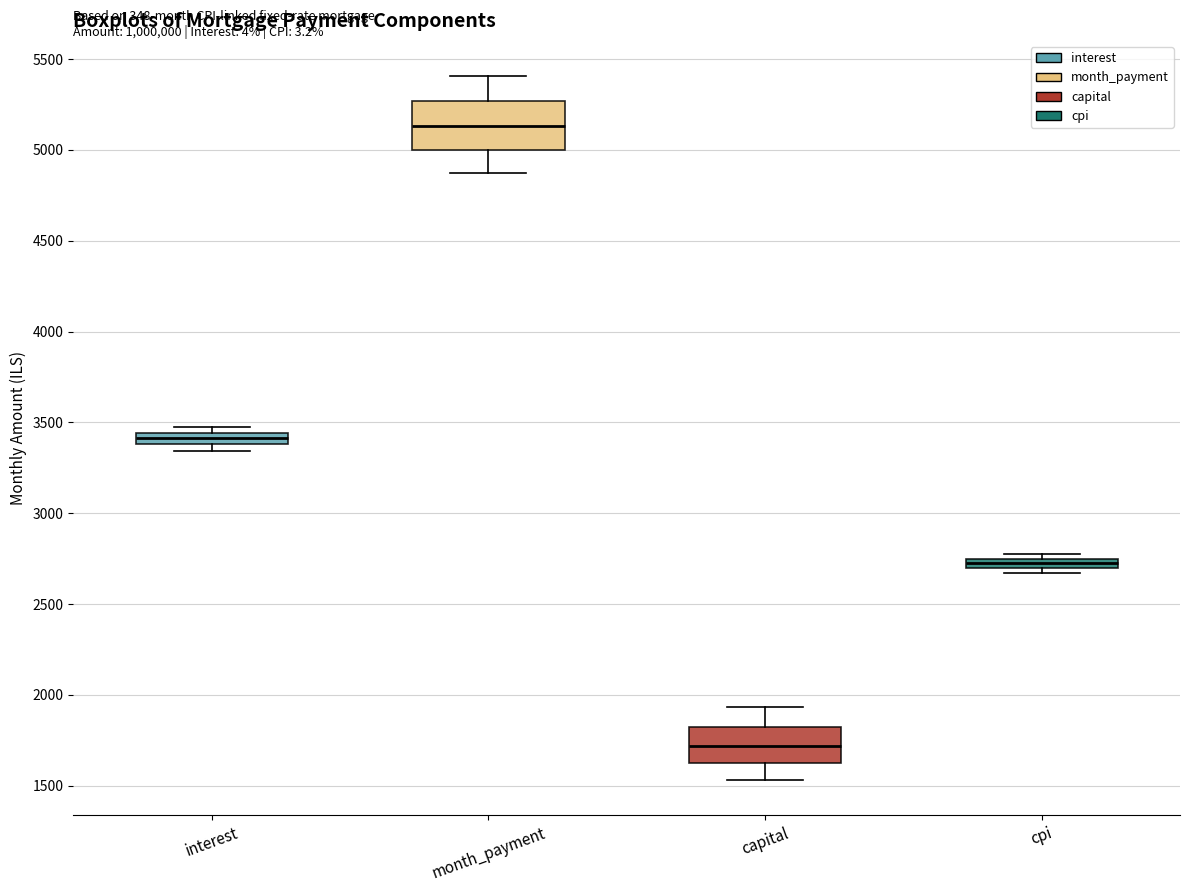

Which box is the tallest, from its lower edge to its upper edge?

month_payment